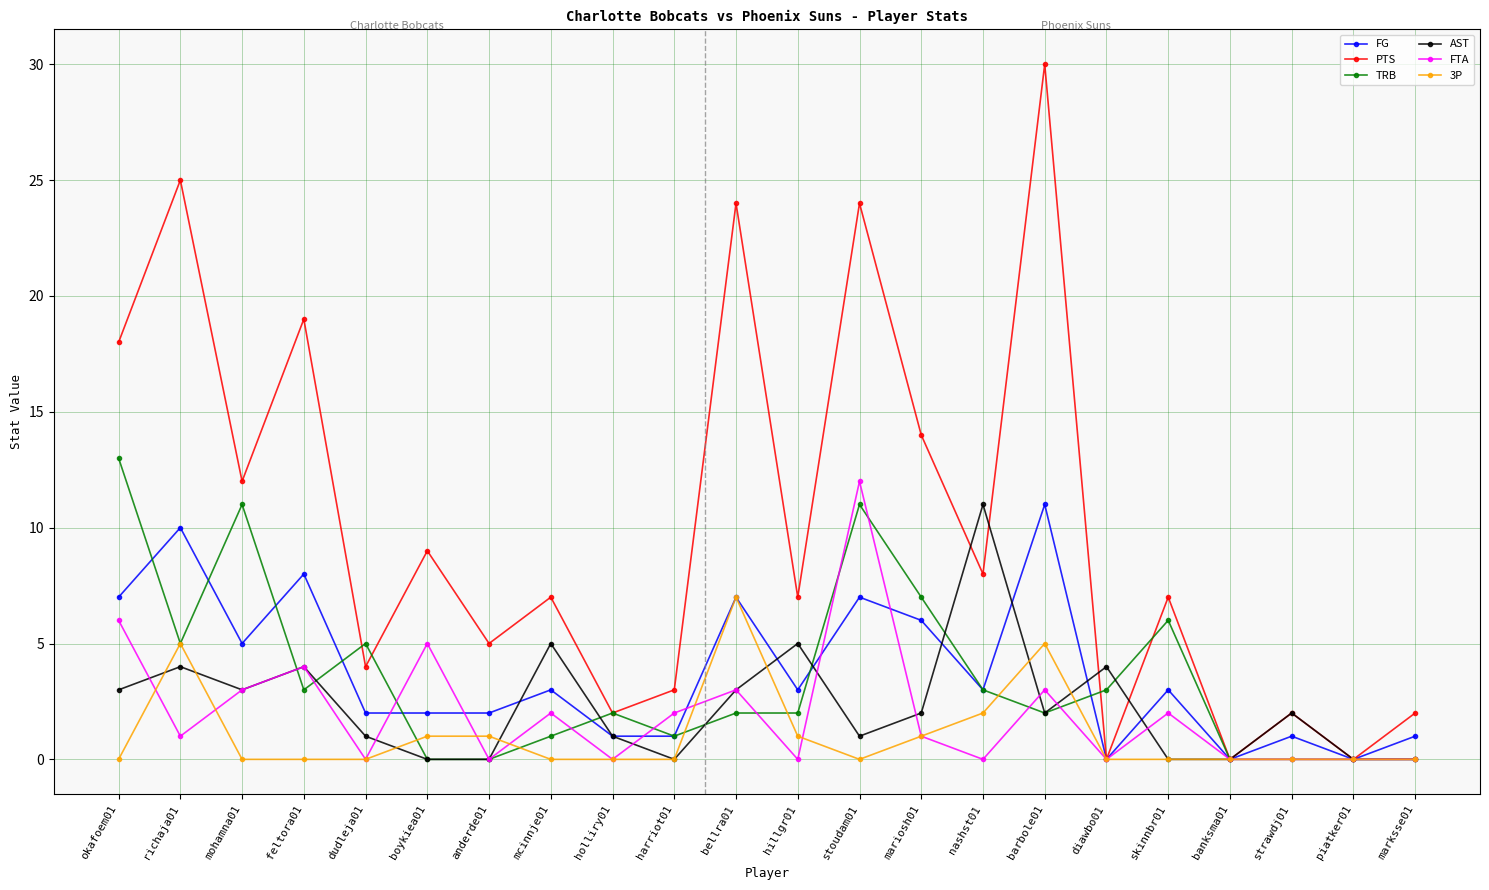

What is the value of the PTS point at the 2nd from the left?

25